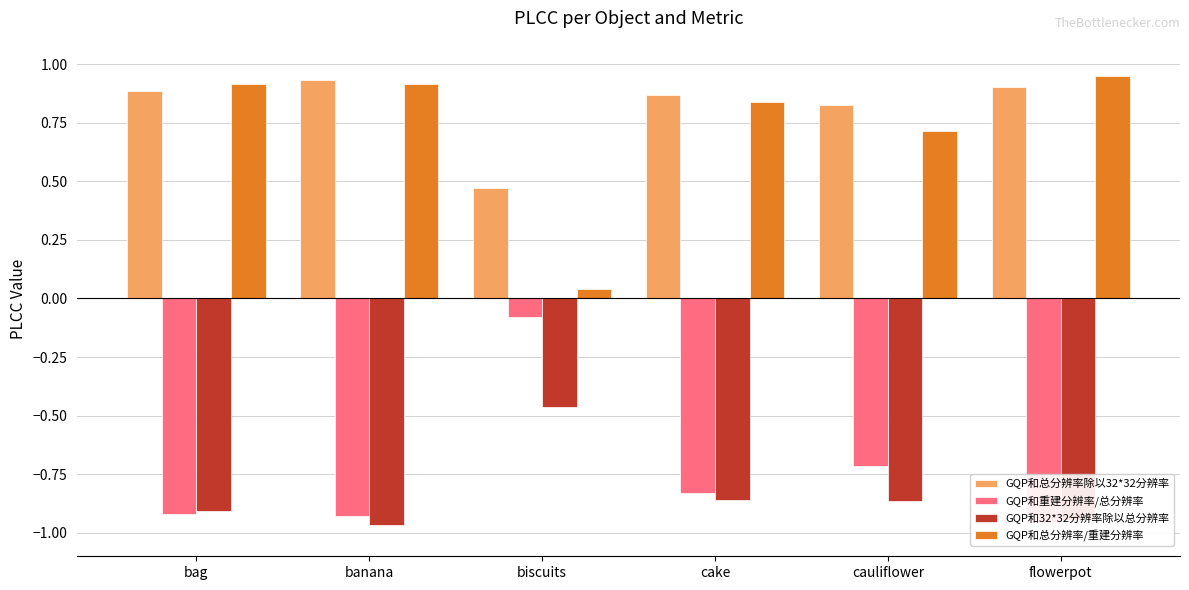

How many bars are there in total?

24